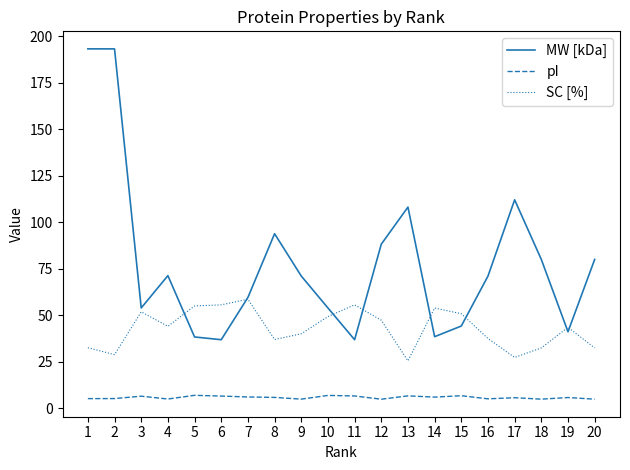

What is the spread (max minus min) of values at 18?

75.1